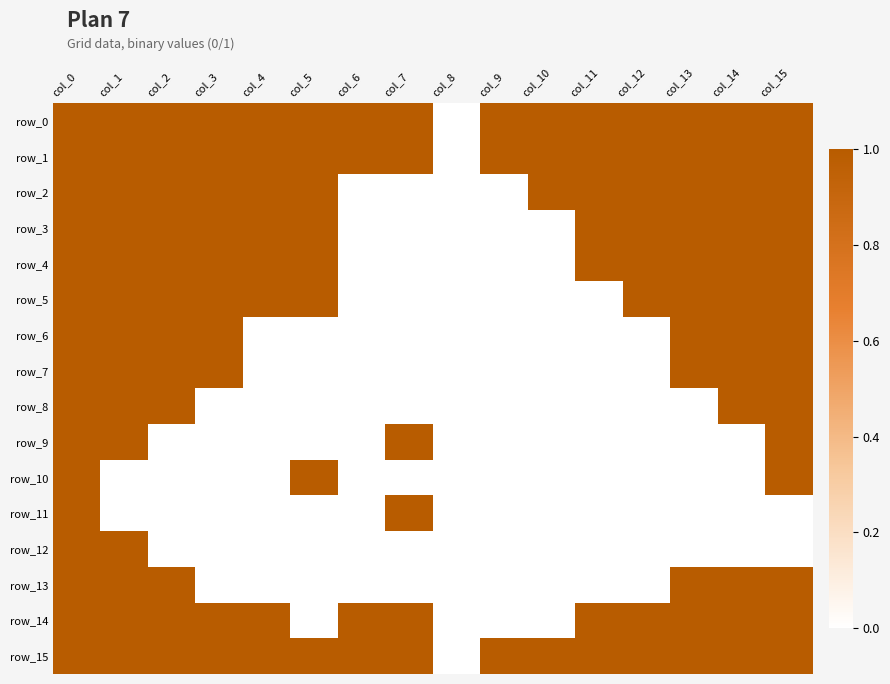

Reading left to right, what are all the values shown in this chart?

row_0: 1	1	1	1	1	1	1	1	0	1	1	1	1	1	1	1
row_1: 1	1	1	1	1	1	1	1	0	1	1	1	1	1	1	1
row_2: 1	1	1	1	1	1	0	0	0	0	1	1	1	1	1	1
row_3: 1	1	1	1	1	1	0	0	0	0	0	1	1	1	1	1
row_4: 1	1	1	1	1	1	0	0	0	0	0	1	1	1	1	1
row_5: 1	1	1	1	1	1	0	0	0	0	0	0	1	1	1	1
row_6: 1	1	1	1	0	0	0	0	0	0	0	0	0	1	1	1
row_7: 1	1	1	1	0	0	0	0	0	0	0	0	0	1	1	1
row_8: 1	1	1	0	0	0	0	0	0	0	0	0	0	0	1	1
row_9: 1	1	0	0	0	0	0	1	0	0	0	0	0	0	0	1
row_10: 1	0	0	0	0	1	0	0	0	0	0	0	0	0	0	1
row_11: 1	0	0	0	0	0	0	1	0	0	0	0	0	0	0	0
row_12: 1	1	0	0	0	0	0	0	0	0	0	0	0	0	0	0
row_13: 1	1	1	0	0	0	0	0	0	0	0	0	0	1	1	1
row_14: 1	1	1	1	1	0	1	1	0	0	0	1	1	1	1	1
row_15: 1	1	1	1	1	1	1	1	0	1	1	1	1	1	1	1